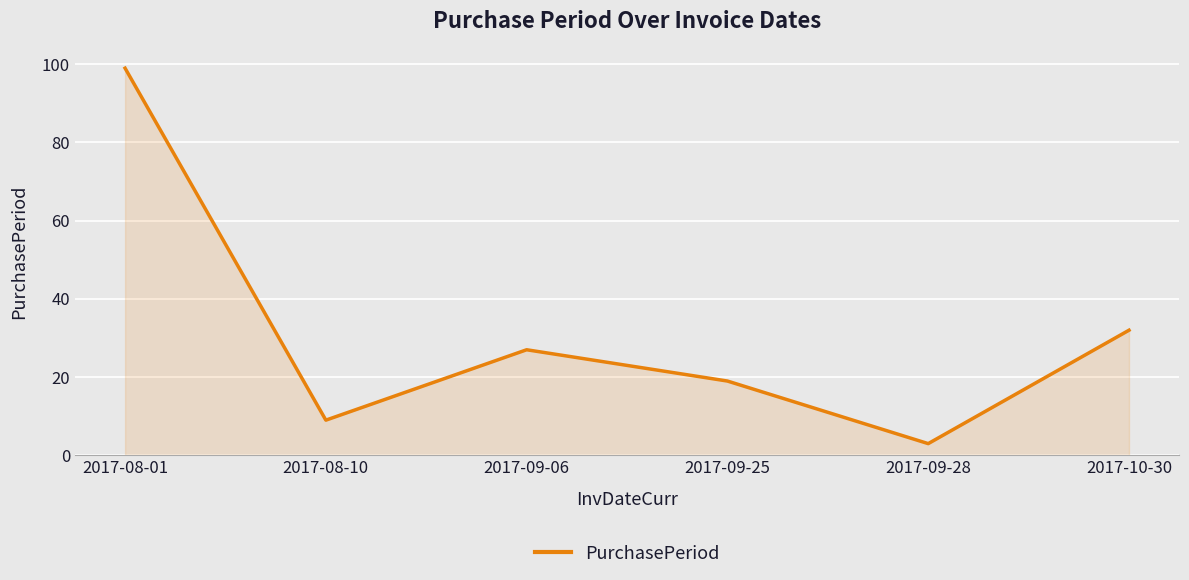

What is the ratio of the value at 2017-09-06 to the value at 2017-08-01?

0.3